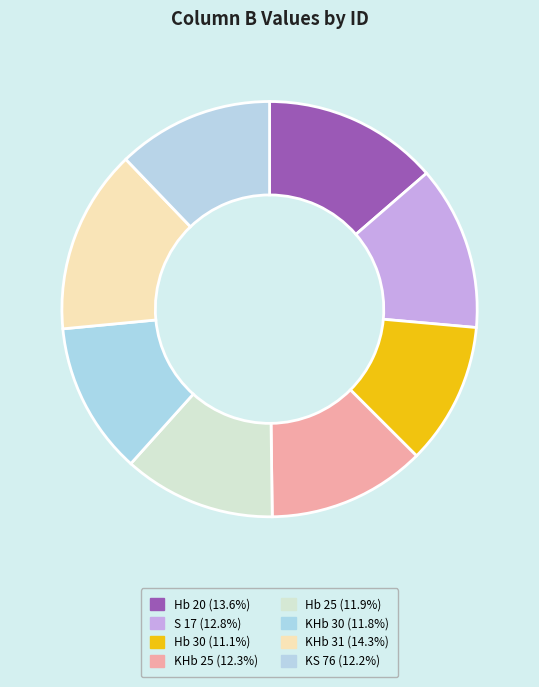

Which slice is the largest?

KHb 31